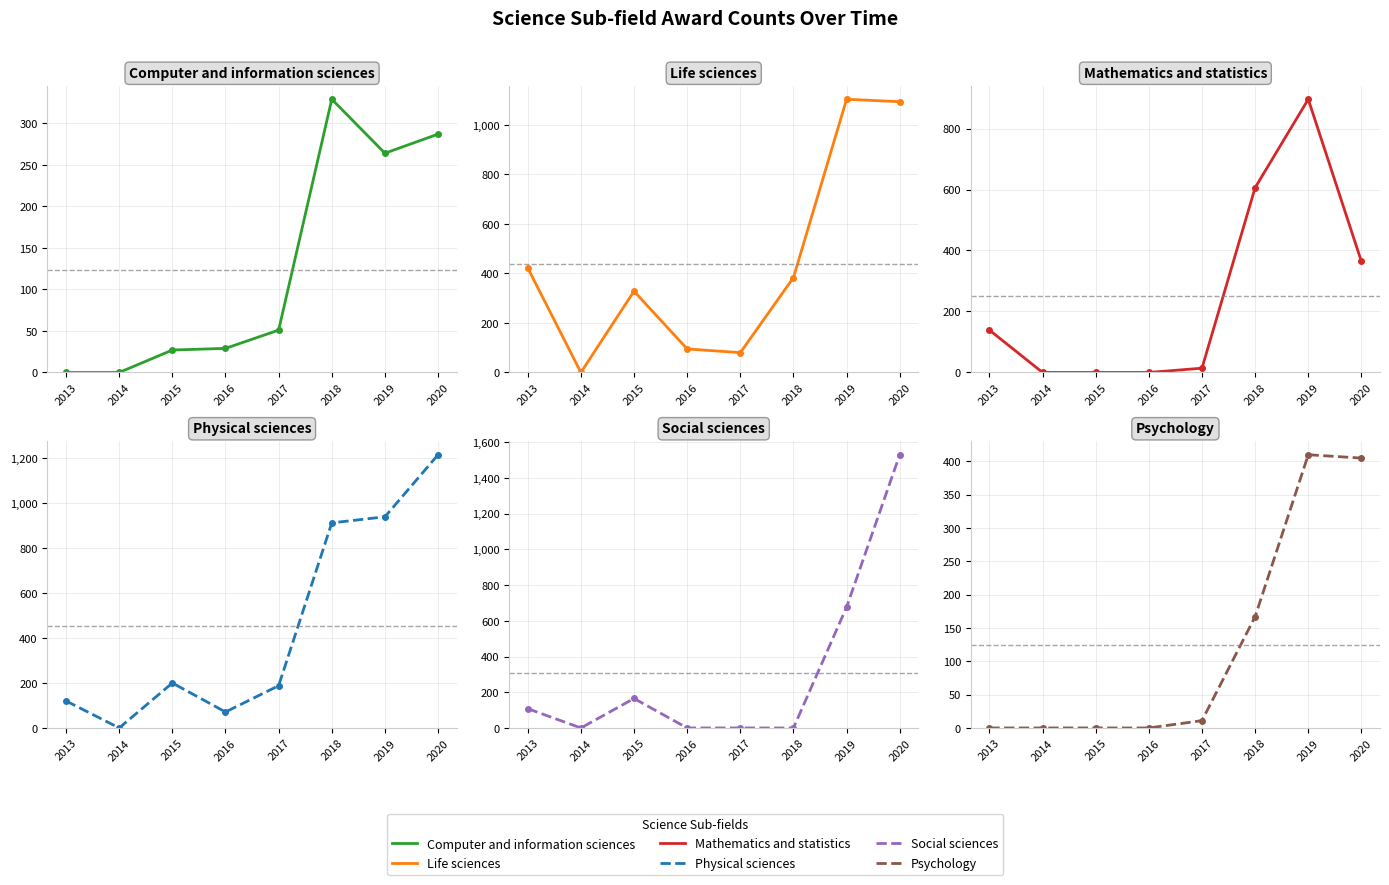

Reading right to left, what are all the values shown in this chart?

Computer and information sciences: 287	264	329	51	29	27	0	0
Life sciences: 1093	1103	383	80	95	328	0	422
Mathematics and statistics: 364	896	606	14	0	0	0	139
Physical sciences: 1215	939	912	188	71	200	0	120
Social sciences: 1530	677	0	0	0	165	0	108
Psychology: 405	410	167	11	0	0	0	0